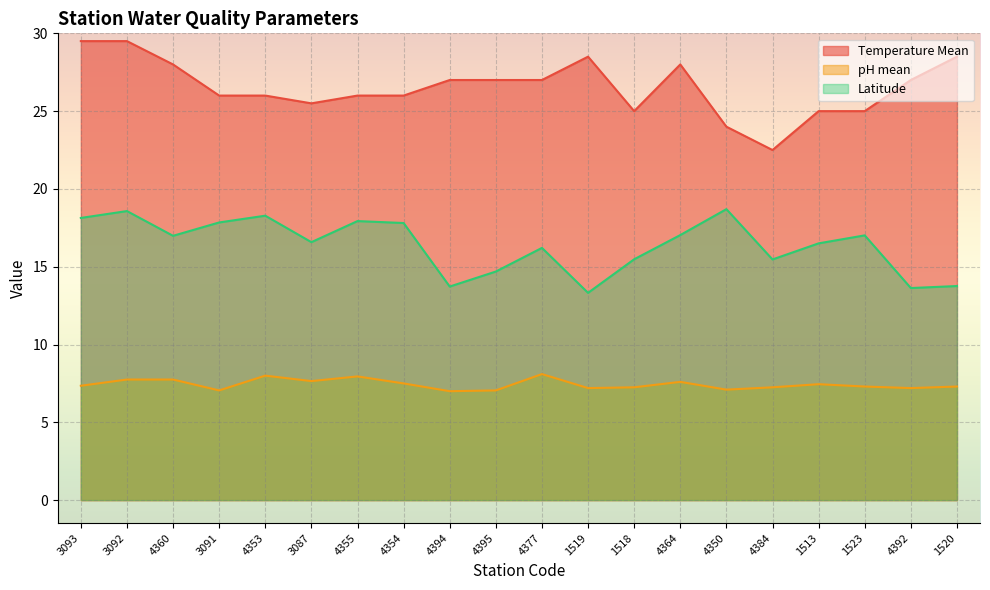

True or false: Temperature Mean and Latitude cross at least once.

False